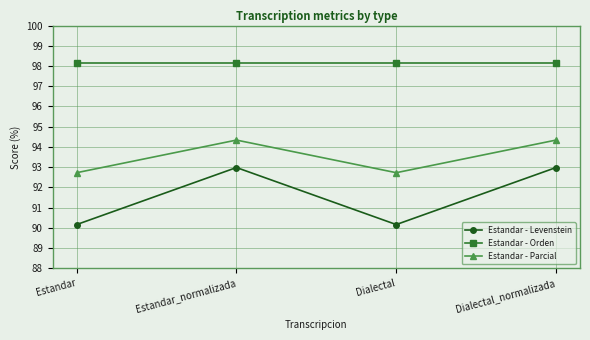

True or false: Estandar - Levenstein has a value of 64.9 at Dialectal_normalizada.

False